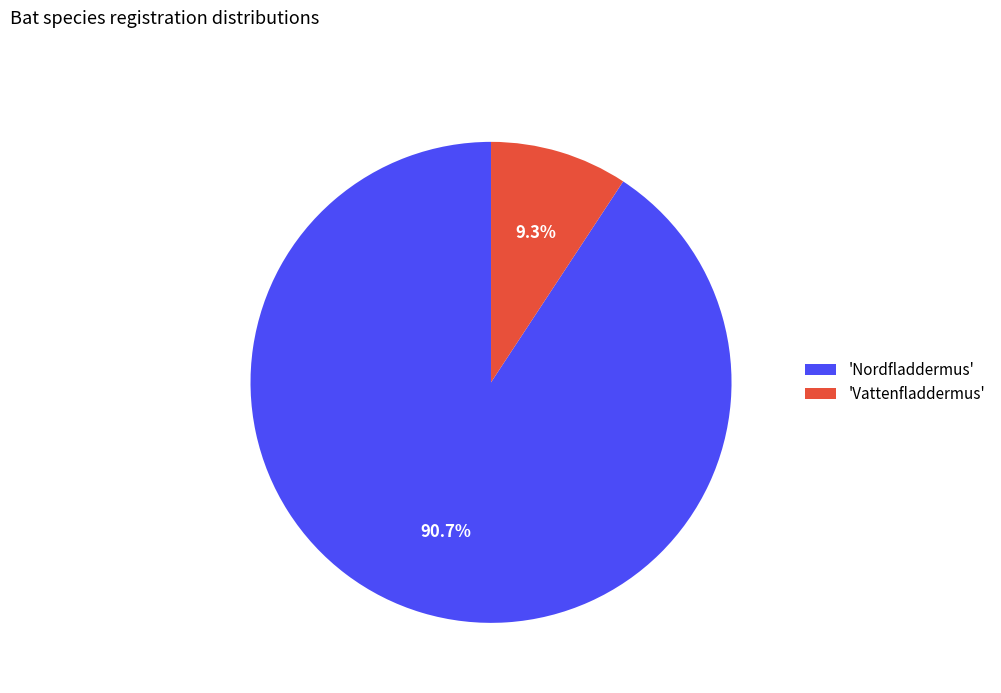

What is the ratio of the value at 'Nordfladdermus' to the value at 'Vattenfladdermus'?

9.8